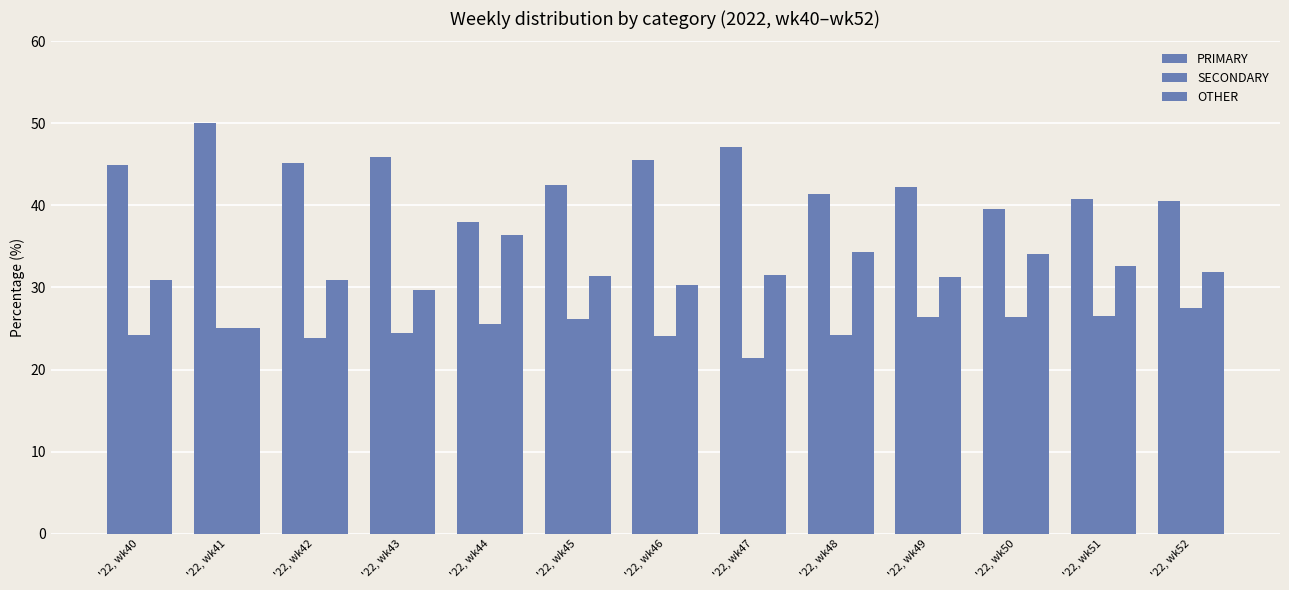

Which series changed the most between '22, wk47 and '22, wk49?

SECONDARY